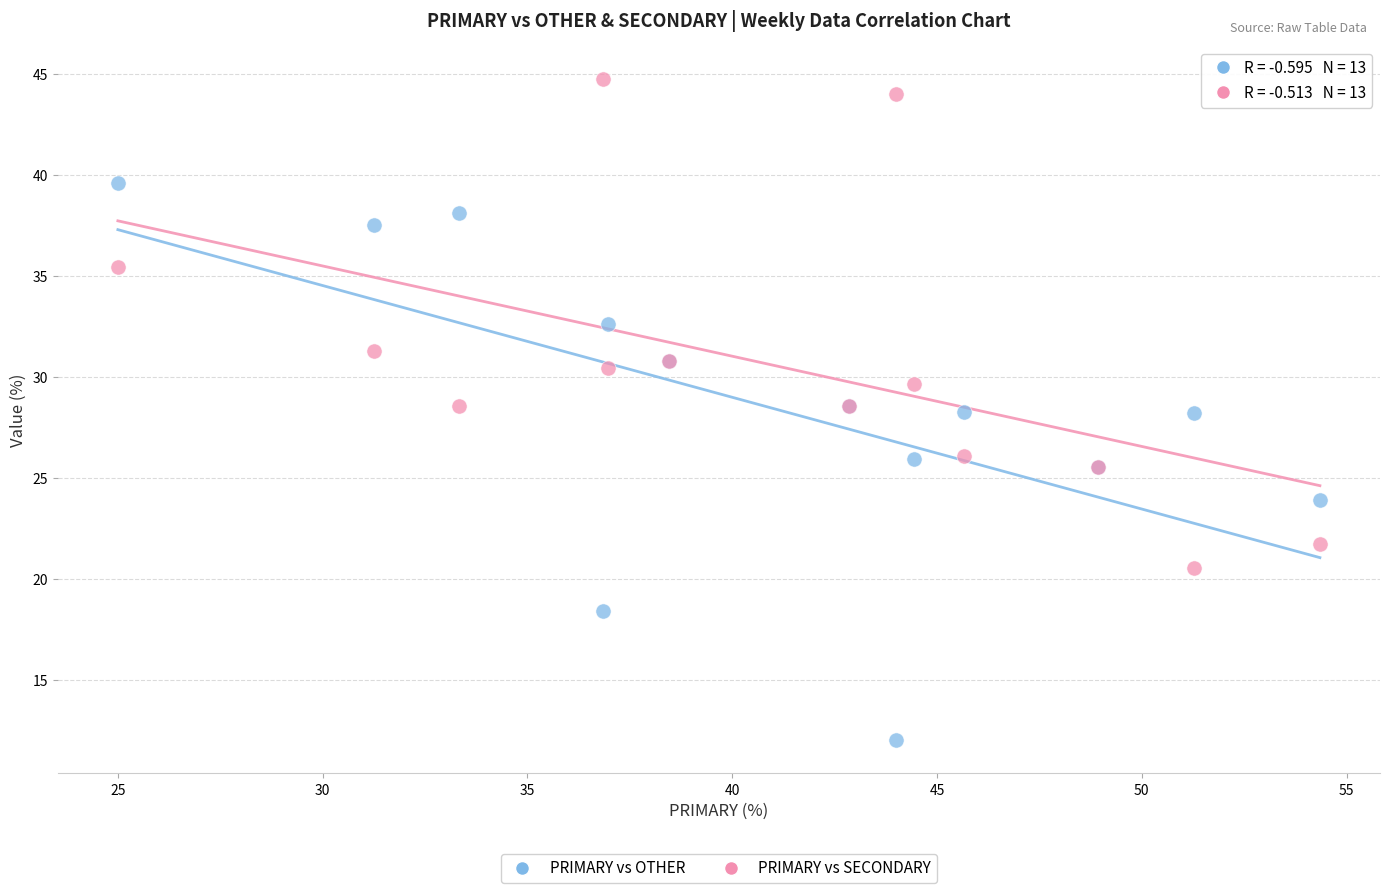

Which series has the widest spread of Y values?

PRIMARY vs OTHER